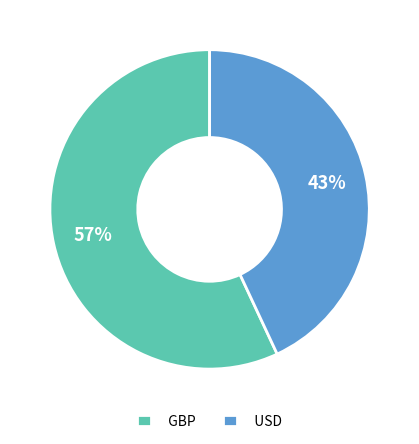

To the nearest percent, what is the difference between the largest and smallest slice percentages?

14%